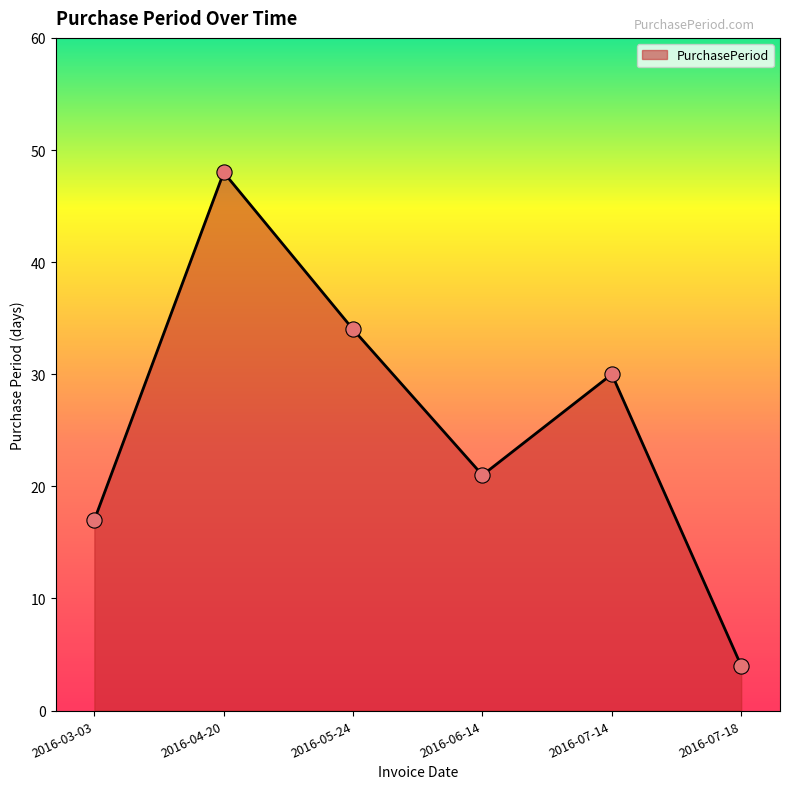

Between 2016-04-20 and 2016-07-14, which is larger?

2016-04-20